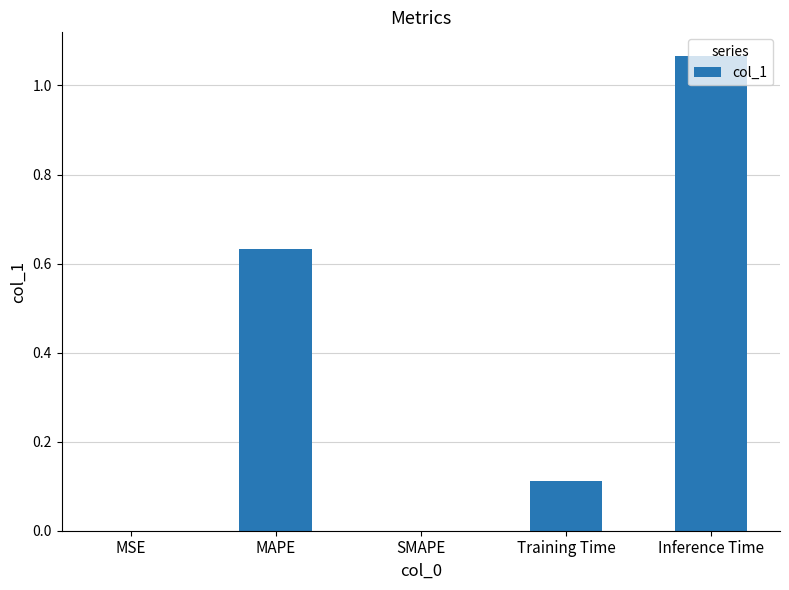

Which category has the highest value across all series?

Inference Time